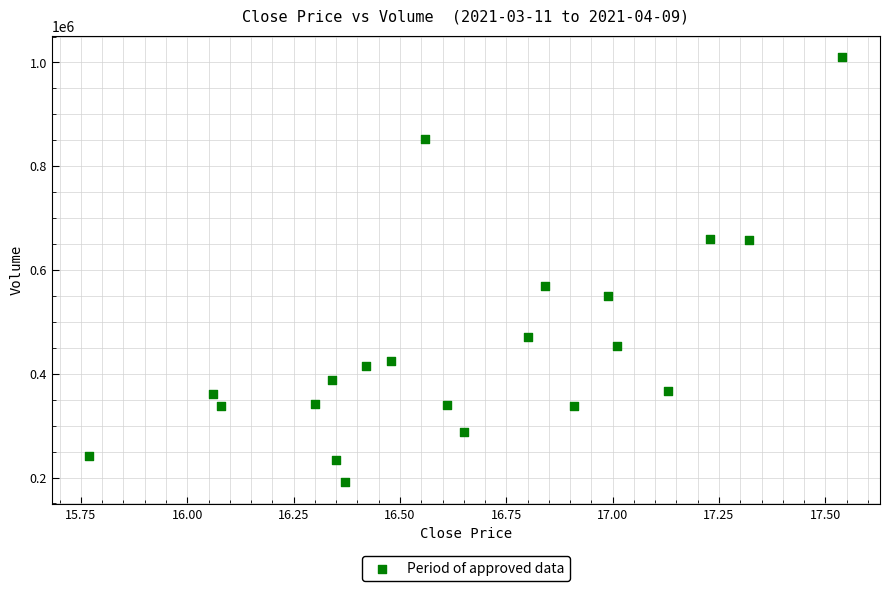

What Y value in the scatter plot is closest to 600421?

568500.3